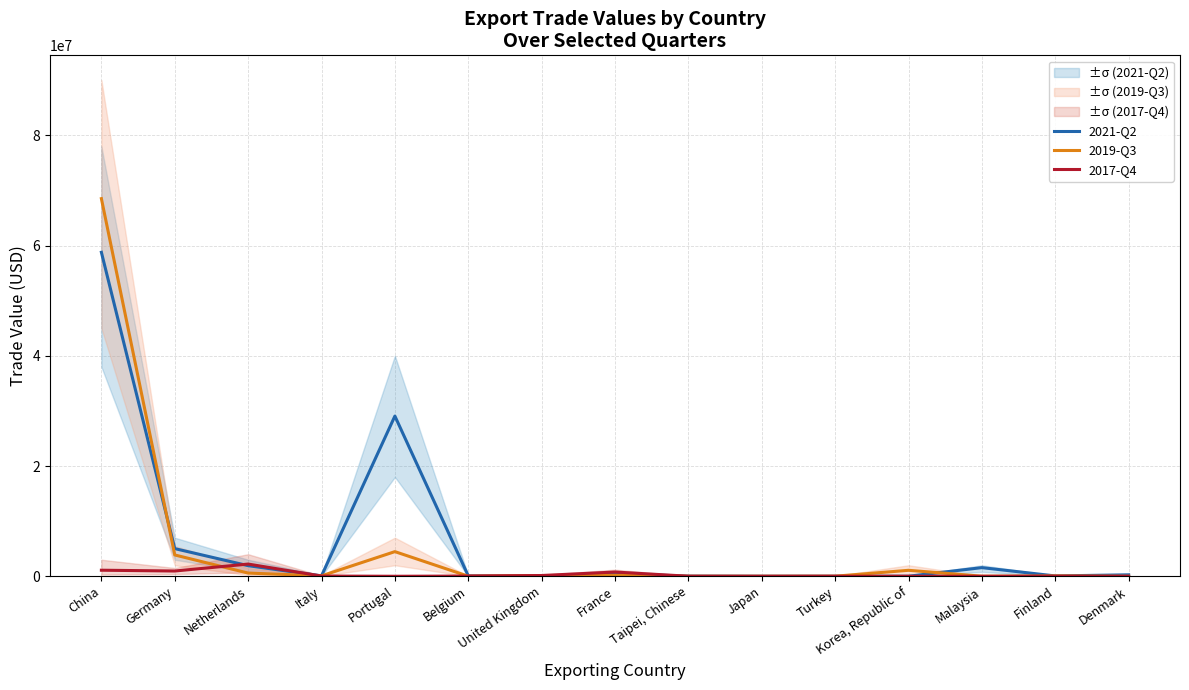

Is this an area chart (filled region under the line)?

No